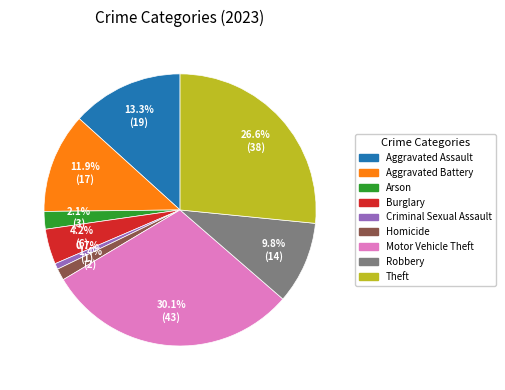

Which category has the smallest portion of the pie?

Criminal Sexual Assault